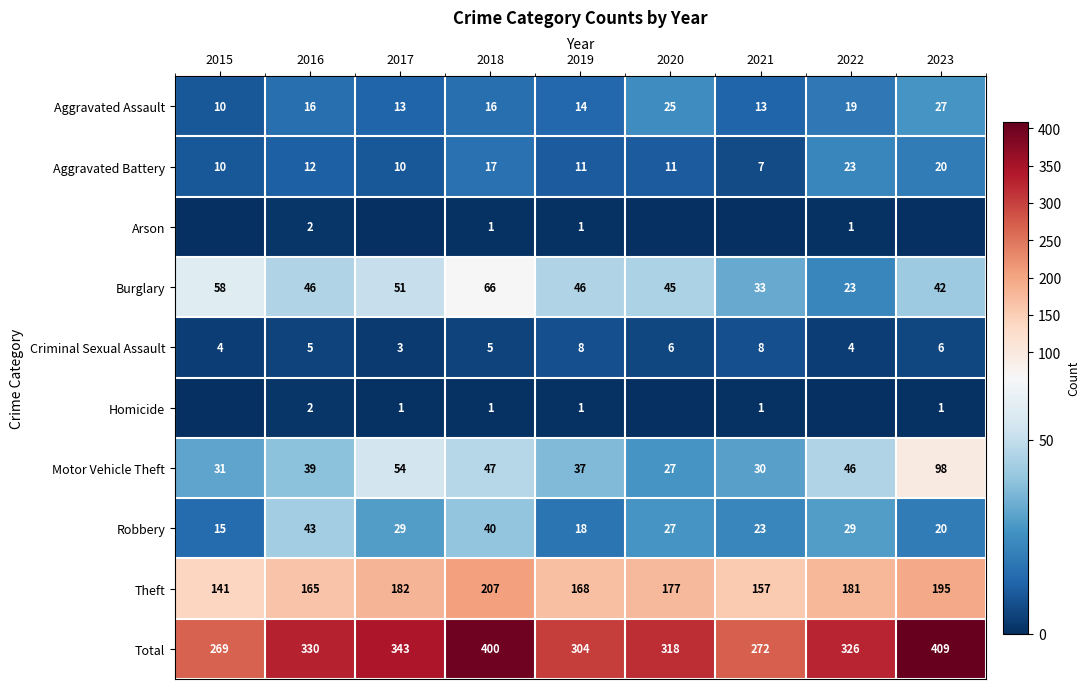

Between 2016 and 2019, which series saw the biggest shift?

Total